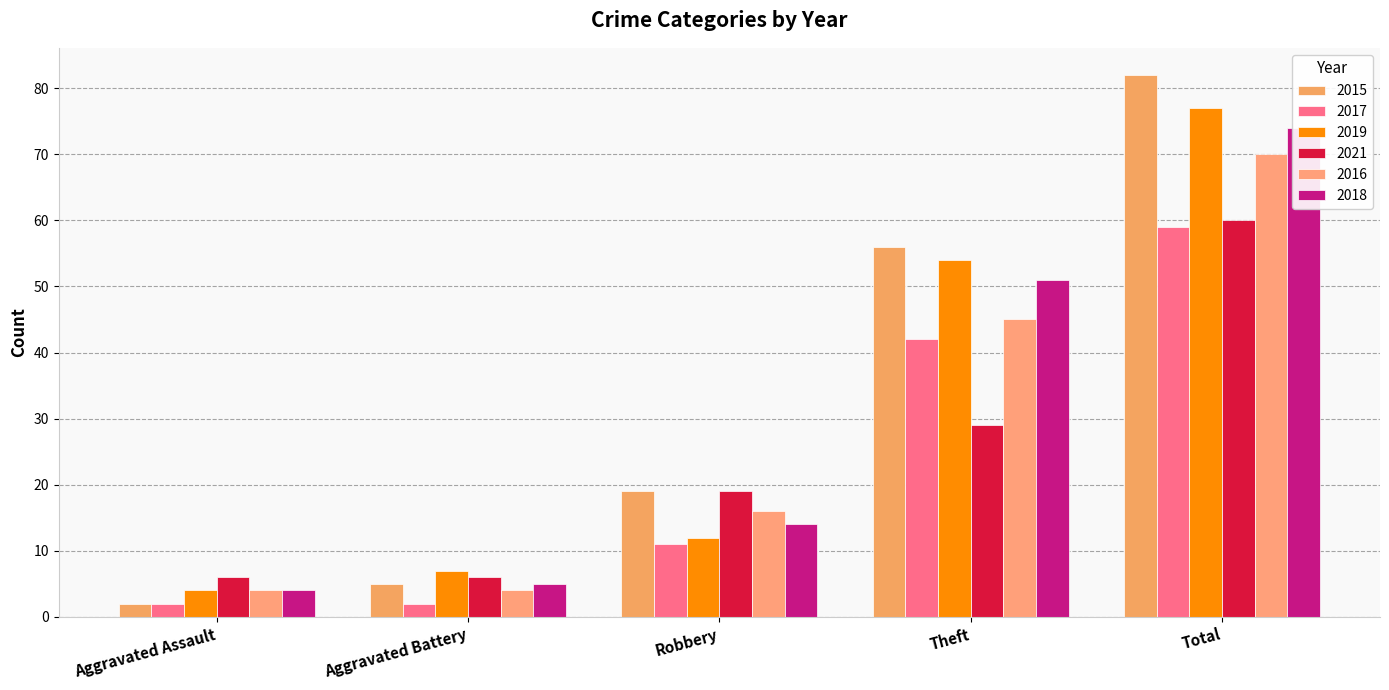

At Robbery, list the series in order from smallest to largest.

2017, 2019, 2018, 2016, 2015, 2021